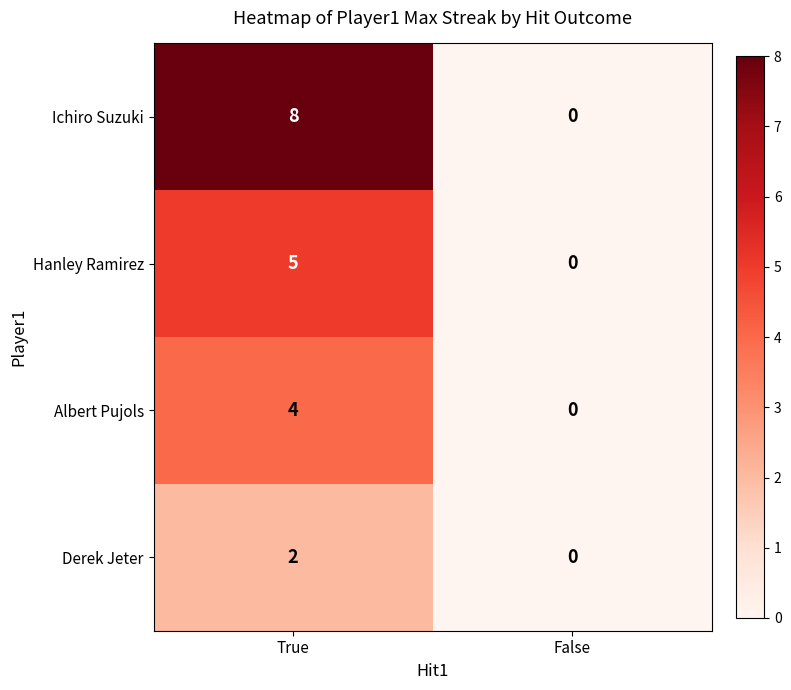

What is the total value across all series at True?

19